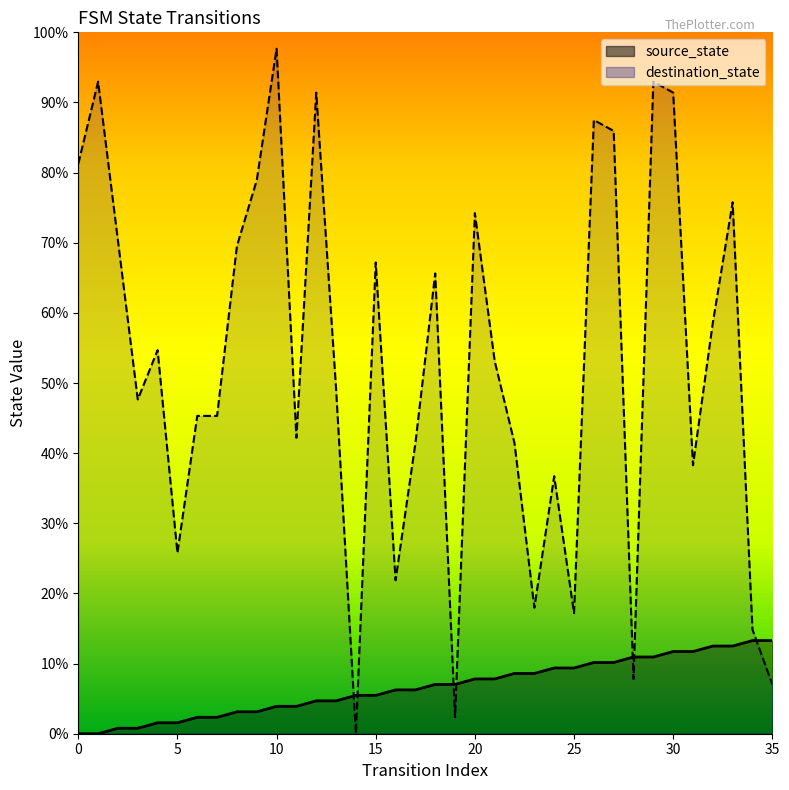

True or false: source_state has more than 2 interior local peaks.

False